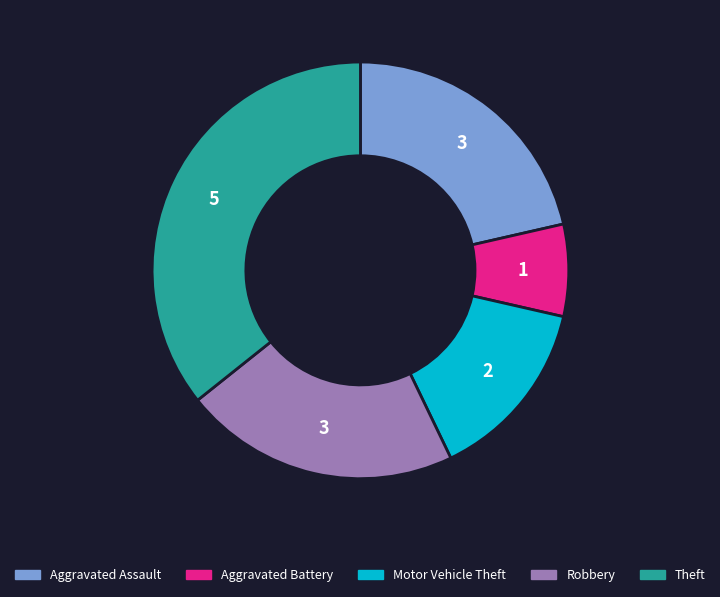

Is it true that Robbery is 21% of the pie?

True